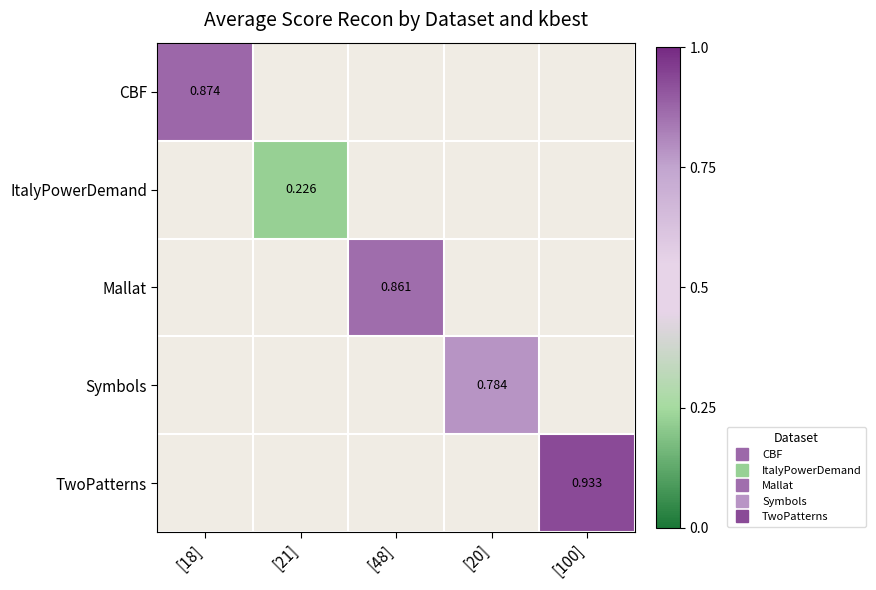

Rank the categories by Mallat value from lowest to highest.

[48], [18], [21], [20], [100]